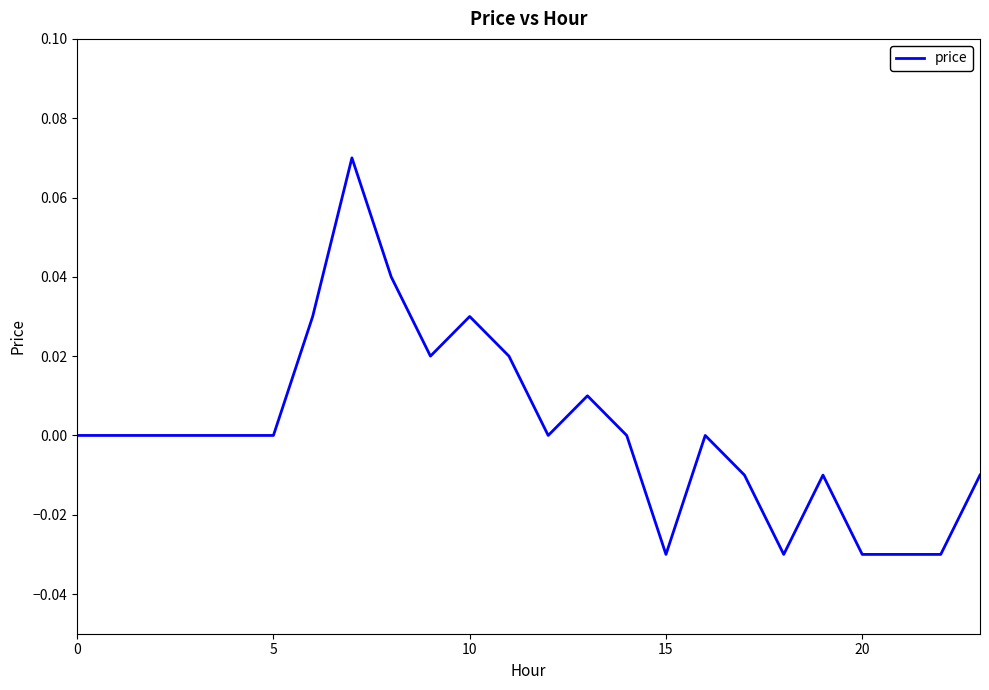

How many lines are shown in the chart?

1